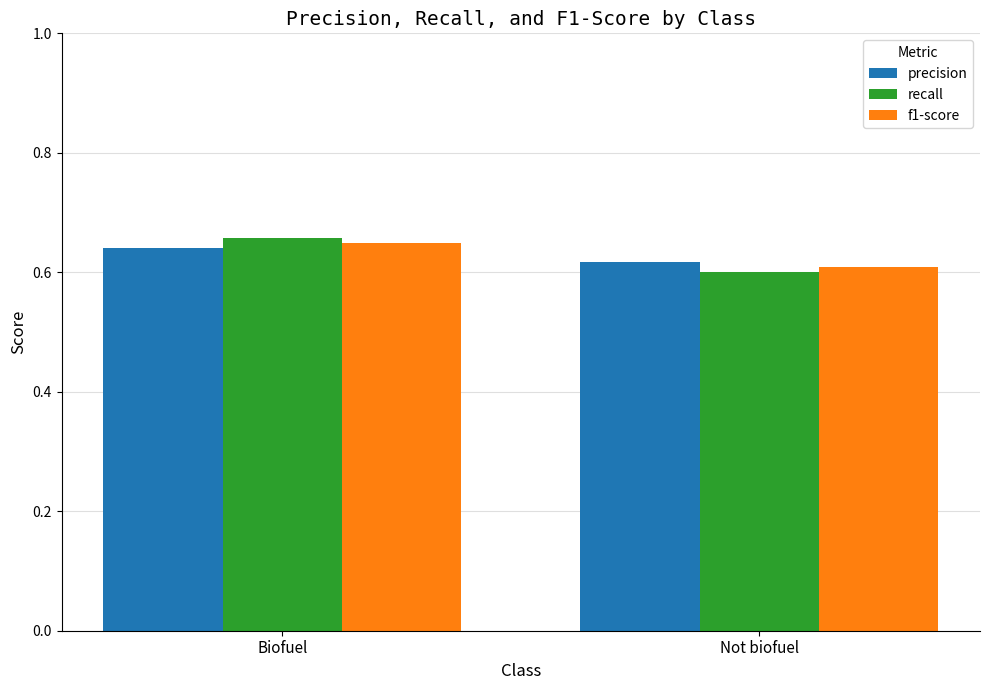

How many bars are there in total?

6